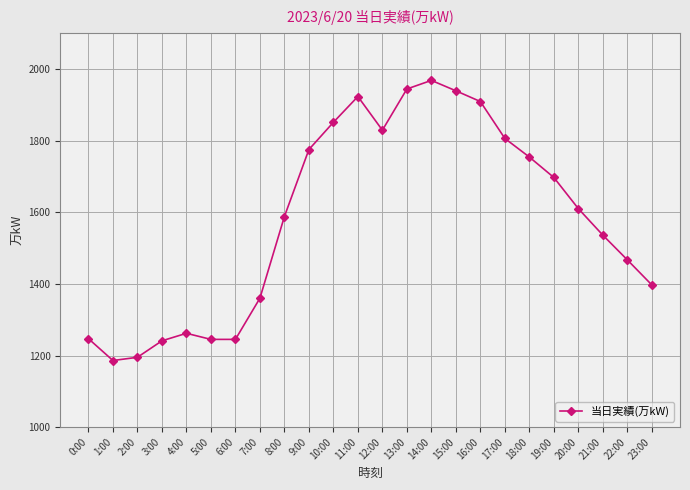

What is the difference between the maximum and minimum values?

782